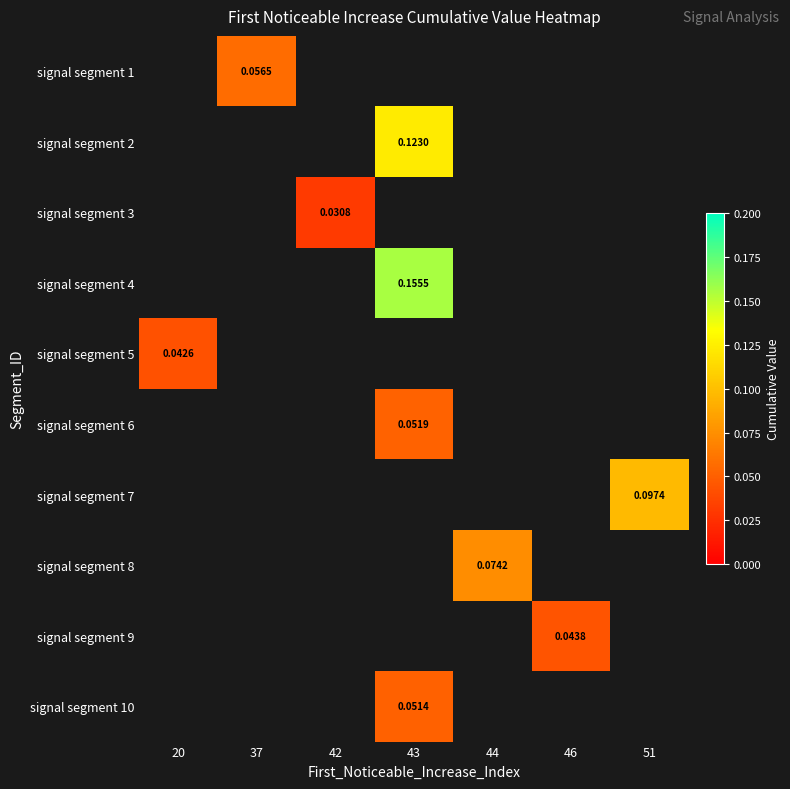

Which label corresponds to the smallest value in the chart?

42